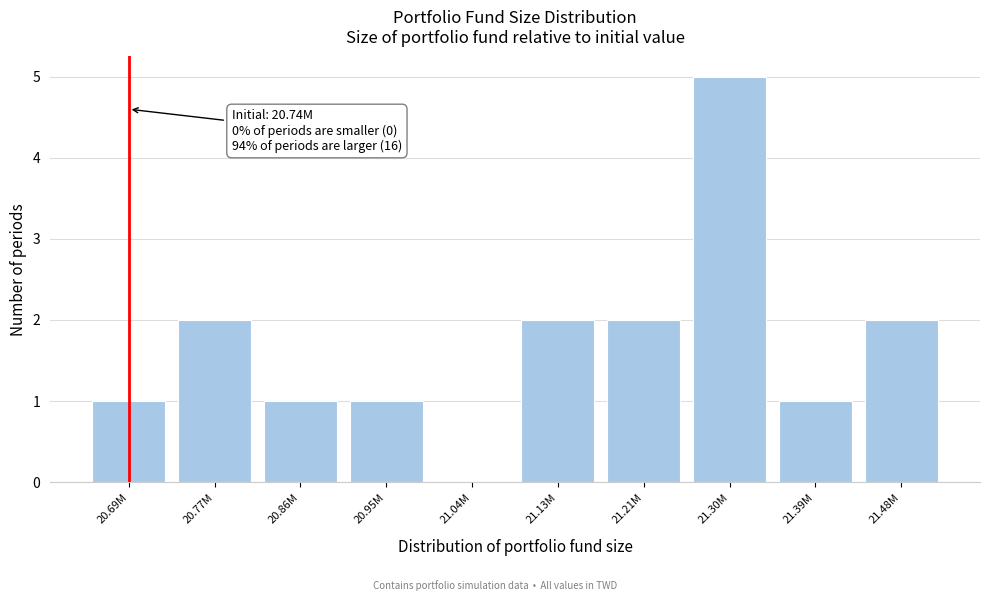

Reading left to right, transcribe all the data shown in this chart.

20.69M=1	20.77M=2	20.86M=1	20.95M=1	21.04M=0	21.13M=2	21.21M=2	21.30M=5	21.39M=1	21.48M=2